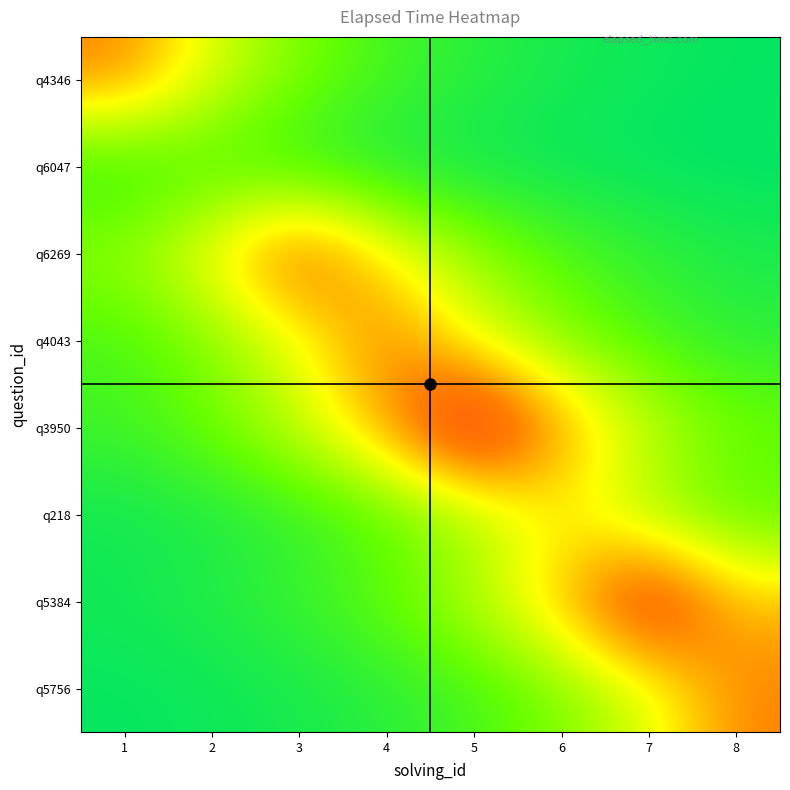

Reading right to left, list all the values displayed in this chart.

q4346: 8=785.1	7=1294.5	6=2134.2	5=3518.7	4=5801.4	3=9564.9	2=15769.8	1=26000.0
q6047: 8=298.7	7=492.5	6=812.0	5=1338.8	4=2207.3	3=3639.2	2=6000.0	1=3639.2
q6269: 8=2544.6	7=4195.4	6=6917.0	5=11404.3	4=18802.5	3=31000.0	2=18802.5	1=11404.3
q4043: 8=3654.1	7=6024.5	6=9932.7	5=16376.3	4=27000.0	3=16376.3	2=9932.7	1=6024.5
q3950: 8=8925.2	7=14715.2	6=24261.2	5=40000.0	4=24261.2	3=14715.2	2=8925.2	1=5413.4
q218: 8=6989.7	7=11524.1	6=19000.0	5=11524.1	4=6989.7	3=4239.5	2=2571.4	1=1559.6
q5384: 8=22441.6	7=37000.0	6=22441.6	5=13611.5	4=8255.8	3=5007.4	2=3037.1	1=1842.1
q5756: 8=26000.0	7=15769.8	6=9564.9	5=5801.4	4=3518.7	3=2134.2	2=1294.5	1=785.1